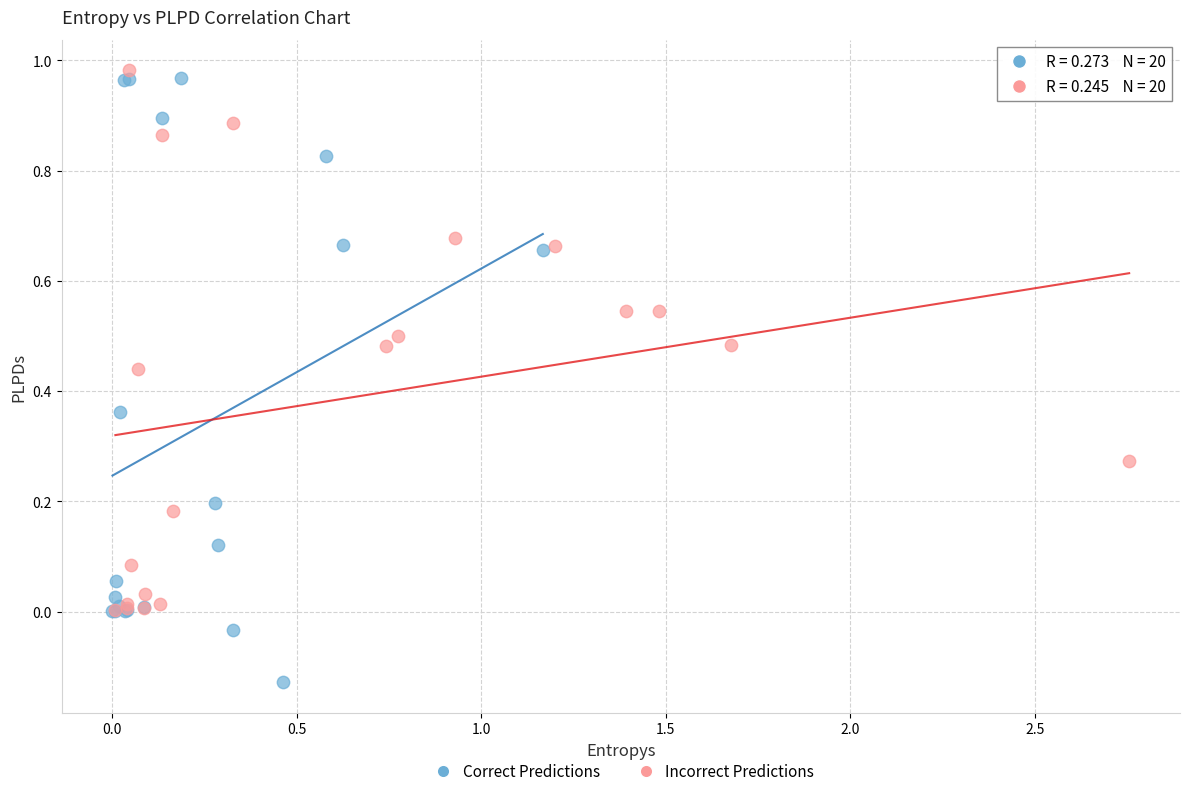

Which series has the widest spread of Y values?

Correct Predictions